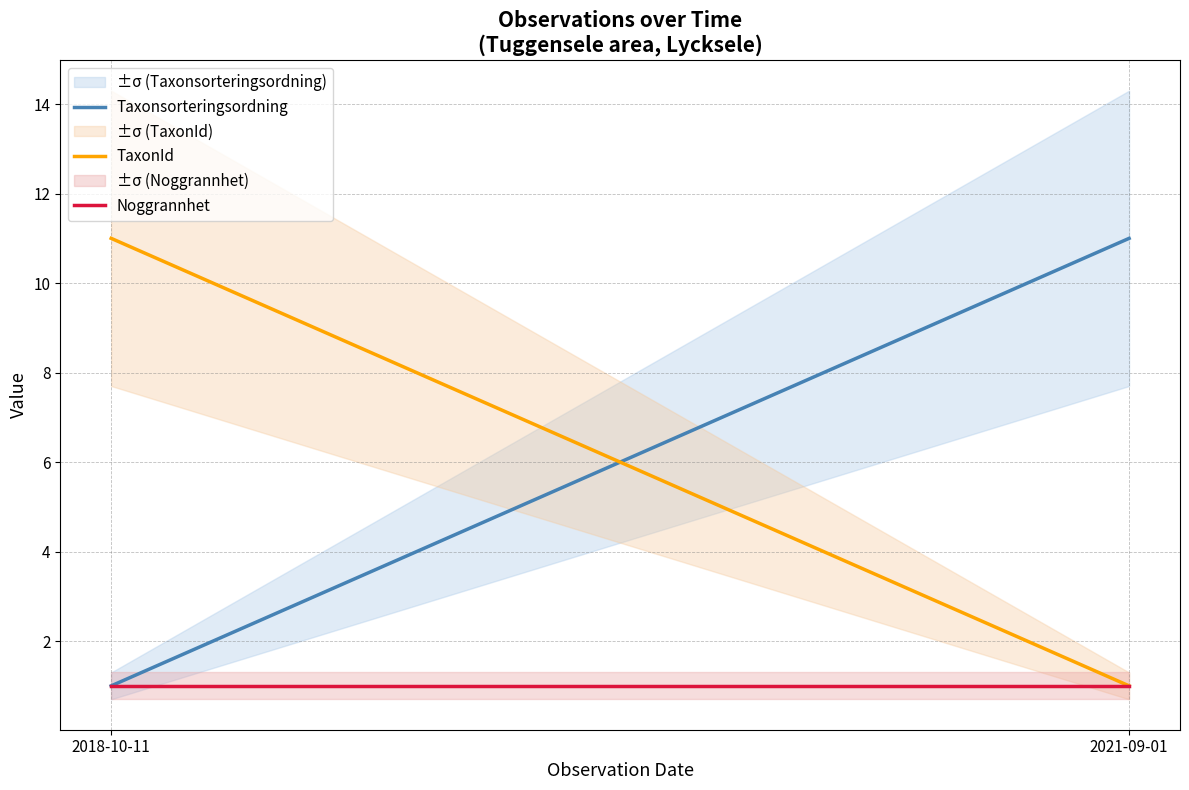

What is the value of the TaxonId point at the 2nd from the left?

1